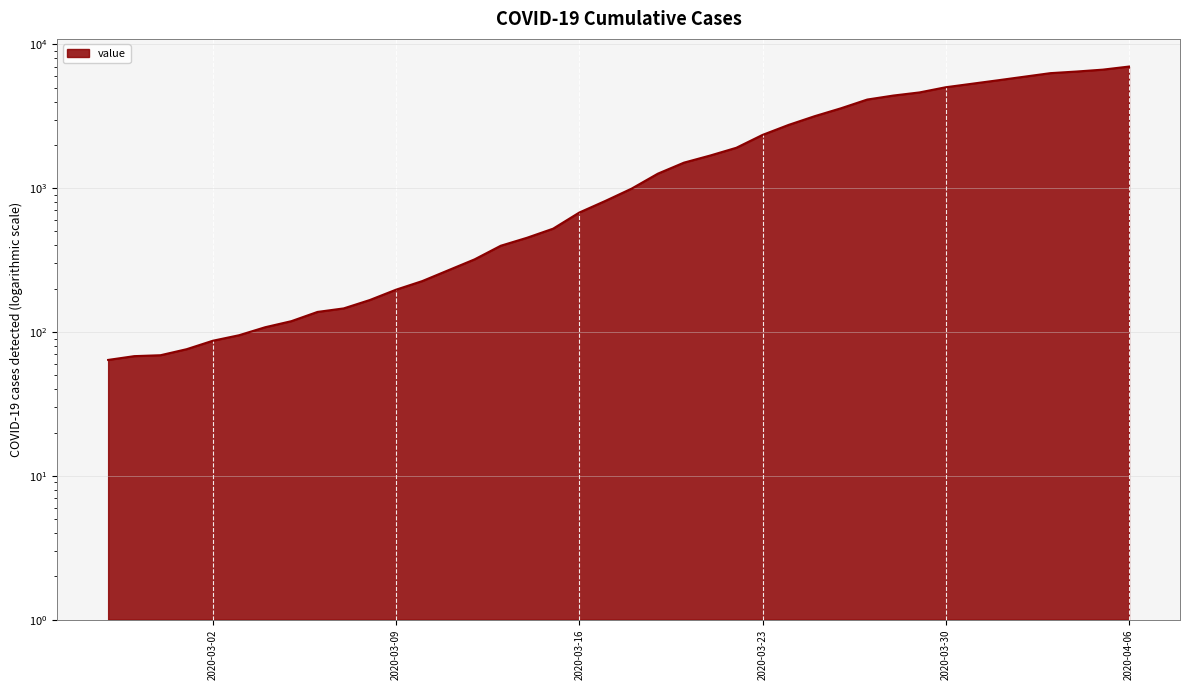

Count the number of categories in the chart.

40